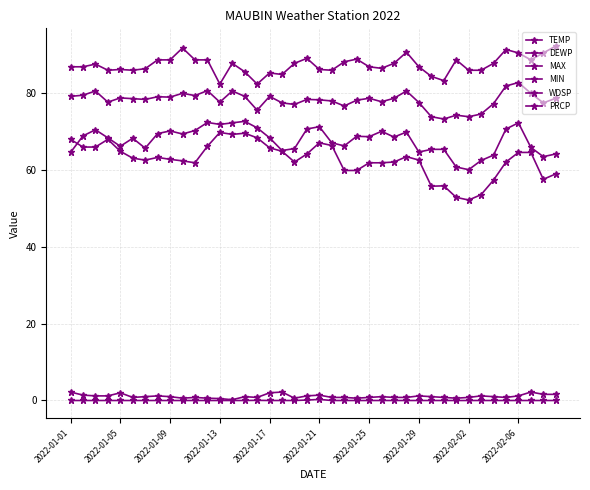

Rank the series by their maximum value, from highest to lowest.

MAX, TEMP, DEWP, MIN, WDSP, PRCP